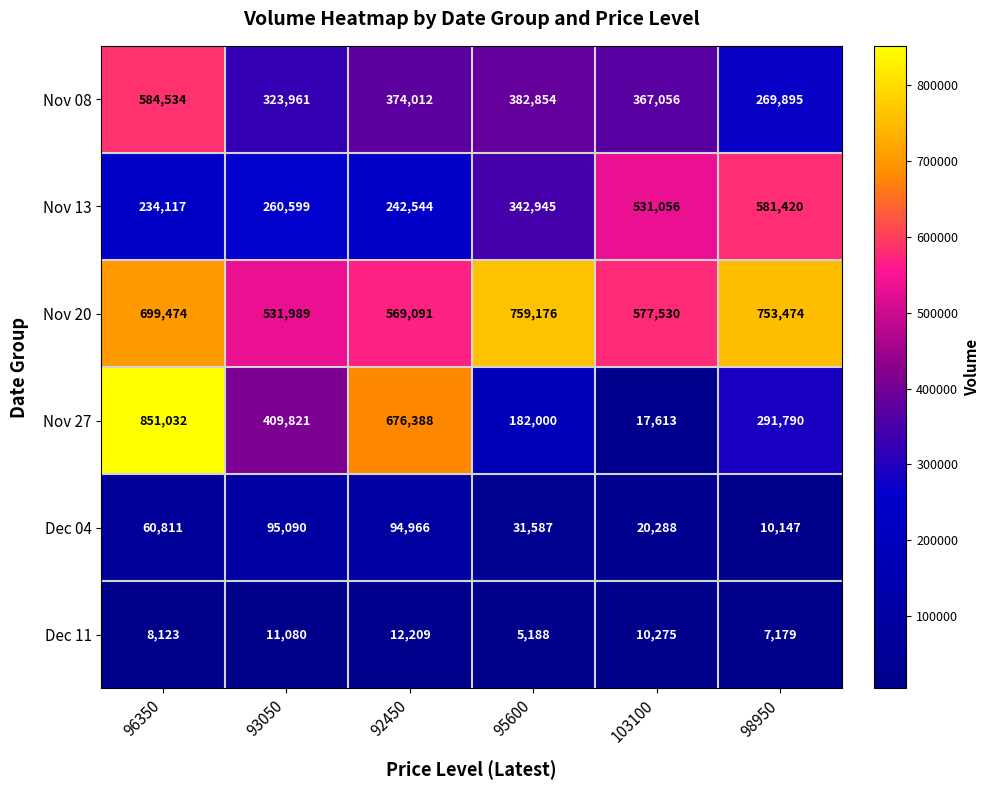

Rank the categories by Nov 20 value from lowest to highest.

93050, 92450, 103100, 96350, 98950, 95600